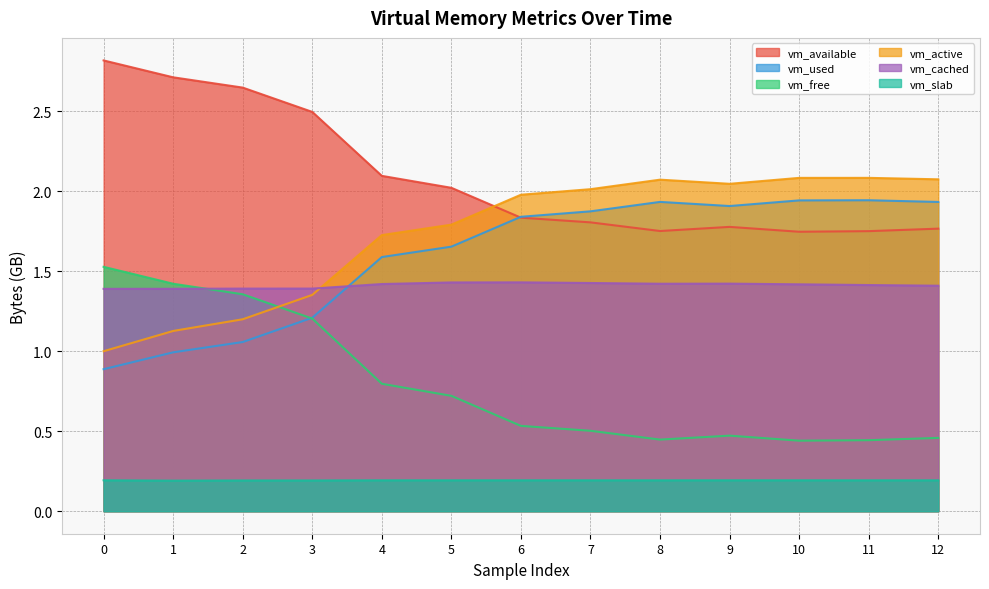

What is the total value across all series at 12?

7.8